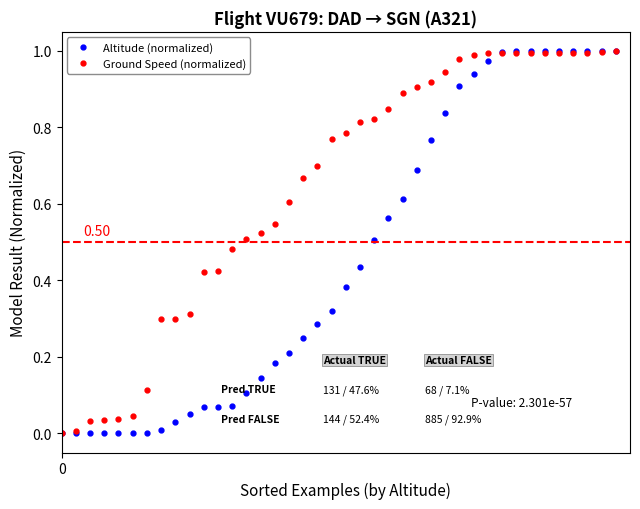

Rank the series by their average value, from lowest to highest.

Altitude (normalized), Ground Speed (normalized)